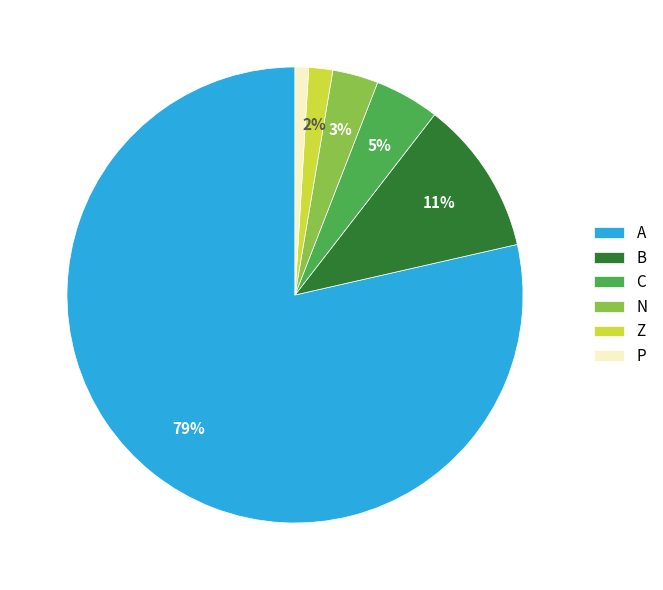

To the nearest percent, what percentage of the pie is P?

1%